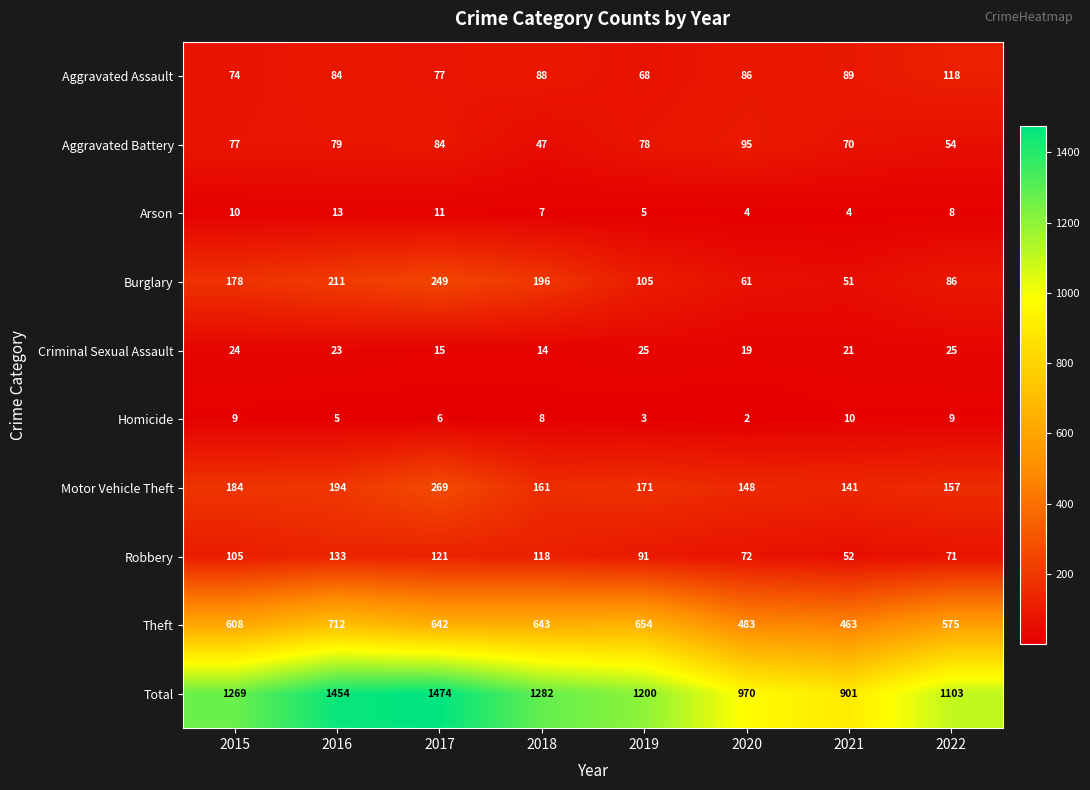

What is the total value across all series at 2015?

2538